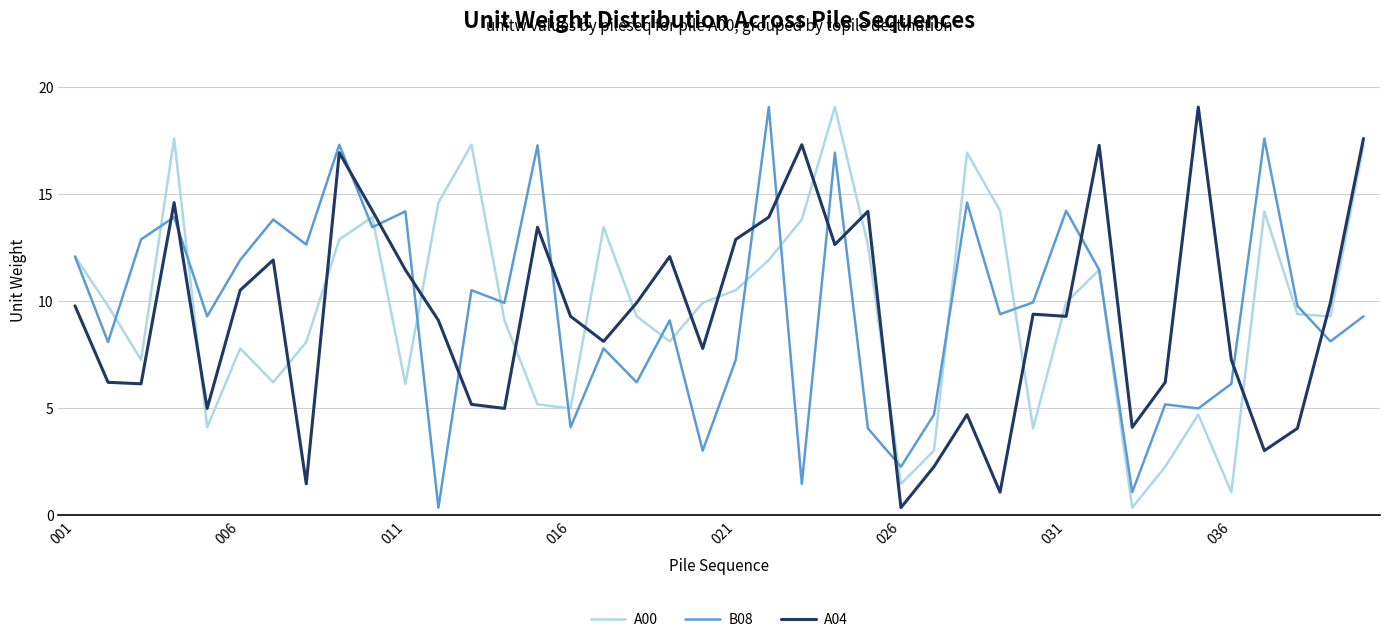

What is the maximum value for A00?

19.1